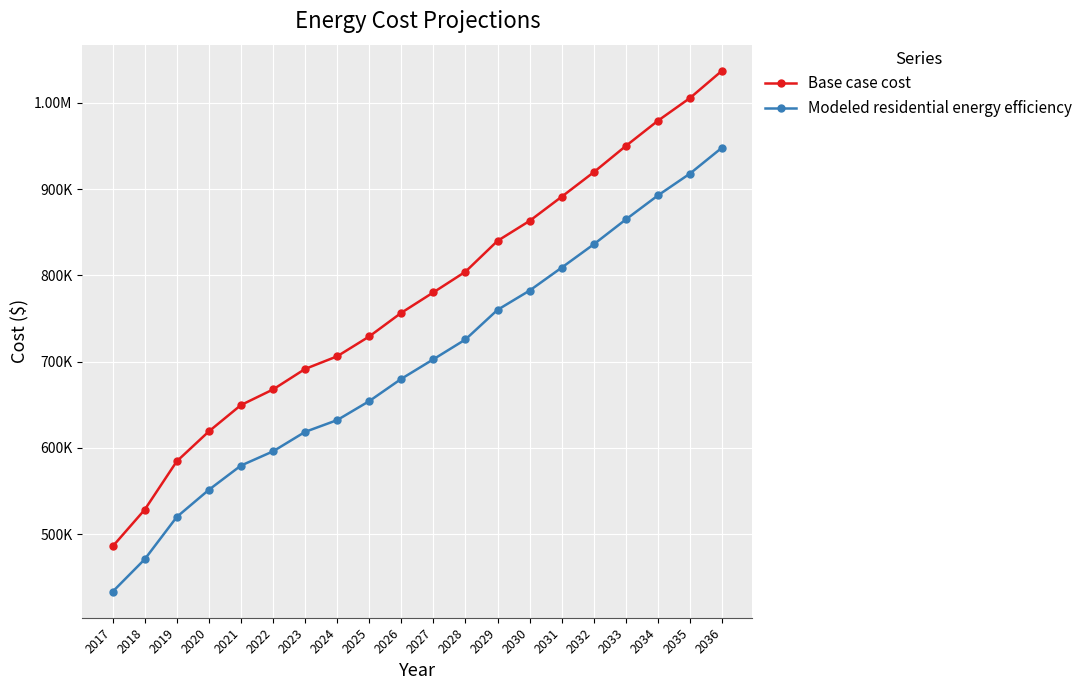

True or false: Base case cost and Modeled residential energy efficiency intersect in this chart.

False